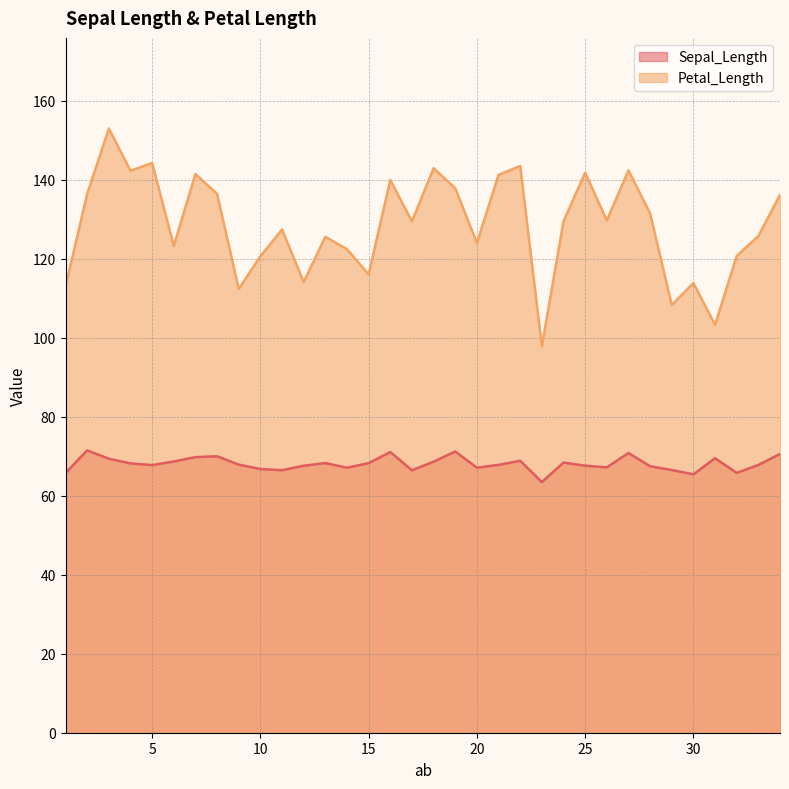

Reading left to right, list all the values displayed in this chart.

Sepal_Length: 65.8	71.5	69.4	68.2	67.8	68.7	69.8	70.0	67.9	66.8	66.5	67.6	68.3	67.1	68.3	71.1	66.5	68.6	71.2	67.1	67.8	68.9	63.5	68.4	67.6	67.2	70.8	67.5	66.5	65.4	69.5	65.8	67.8	70.6
Petal_Length: 113.0	136.5	153.0	142.3	144.3	123.3	141.5	136.5	112.4	120.7	127.5	114.1	125.6	122.5	116.1	140.0	129.5	143.0	137.9	124.0	141.3	143.5	97.9	129.5	141.9	129.7	142.4	131.6	108.3	113.9	103.3	120.8	125.8	136.2